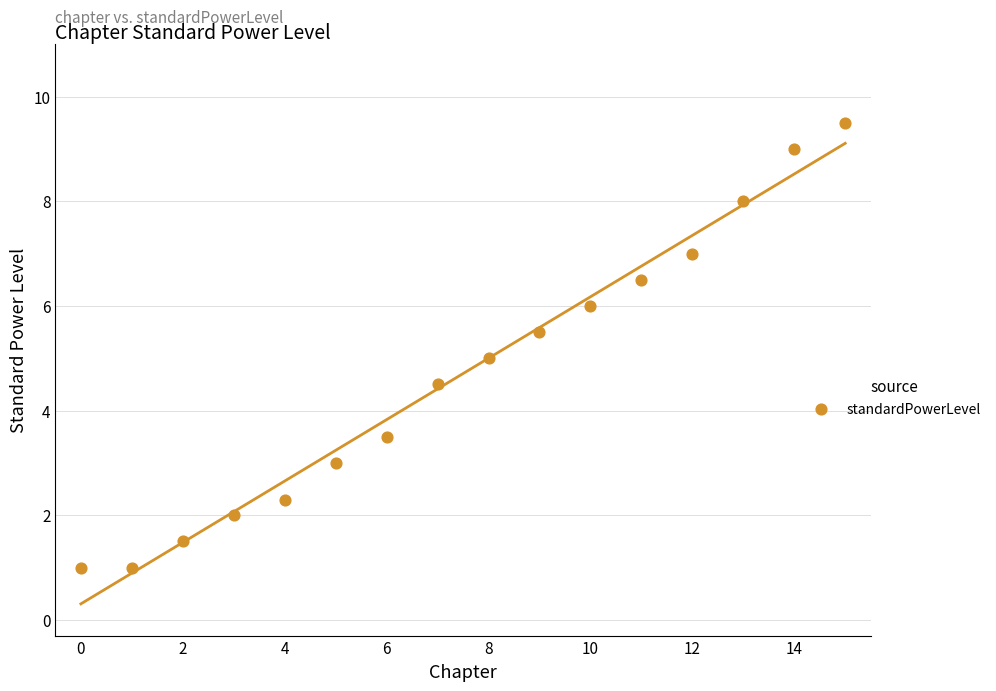

What is the range of Y values (max minus min)?

8.5